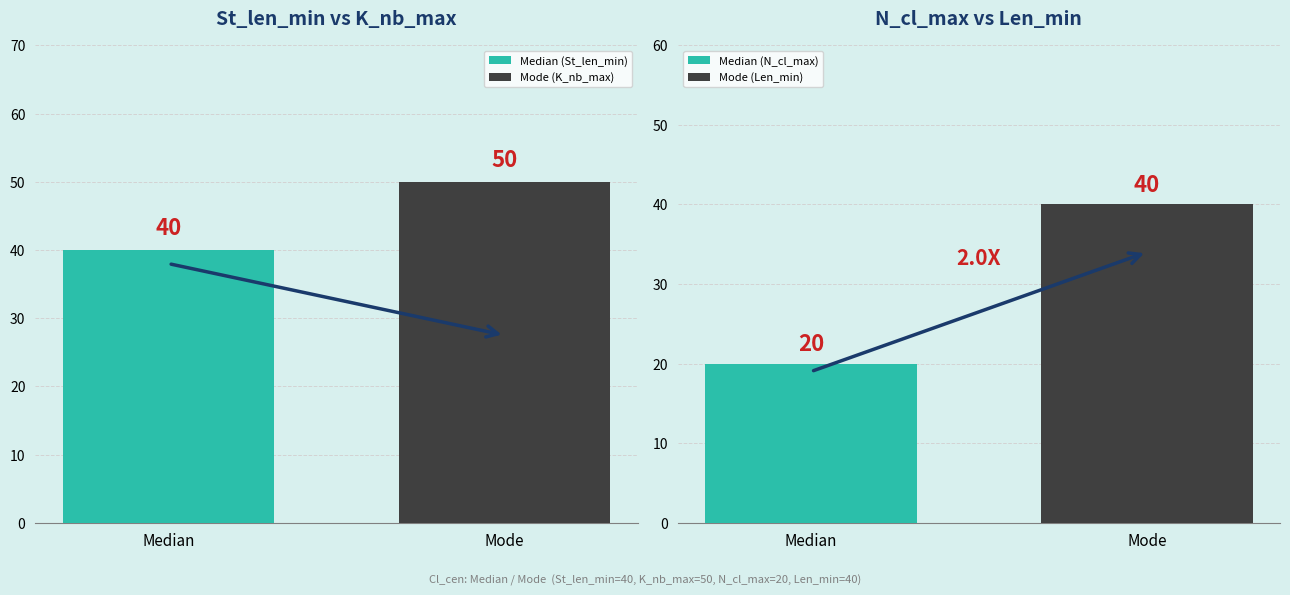

What is the highest value of the Mode (K_nb_max) series?

50